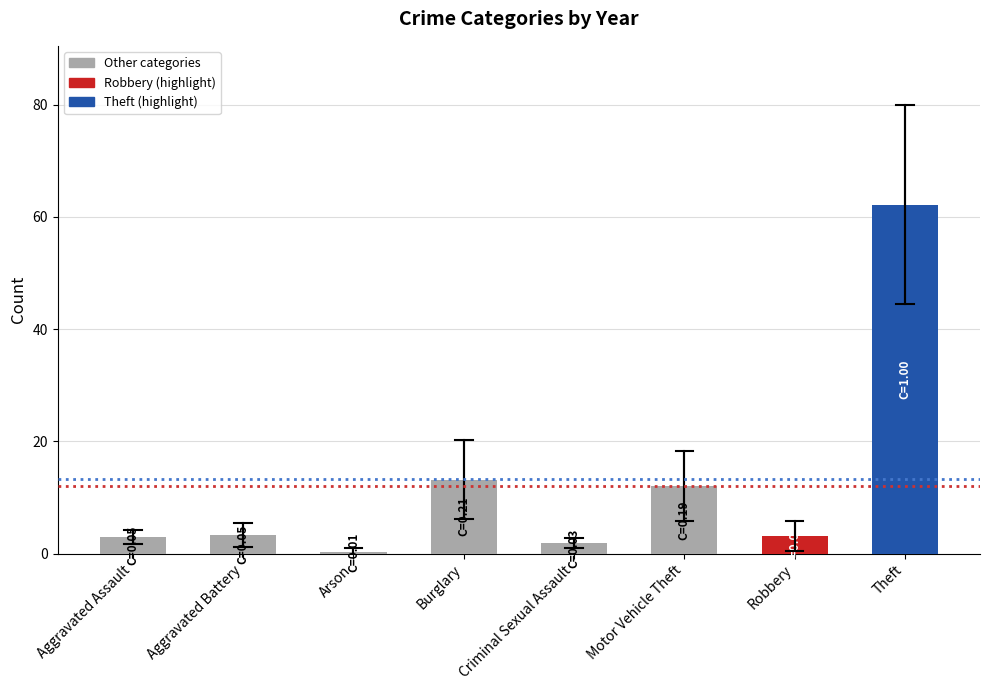

Read the value at Motor Vehicle Theft.

12.0